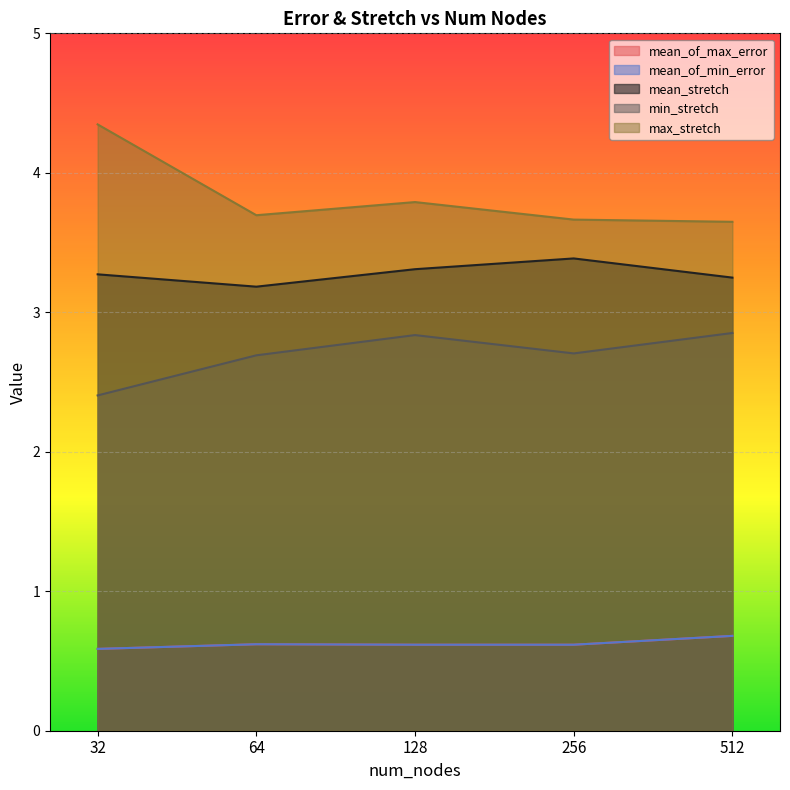

Which category has the highest value in the min_stretch series?

512